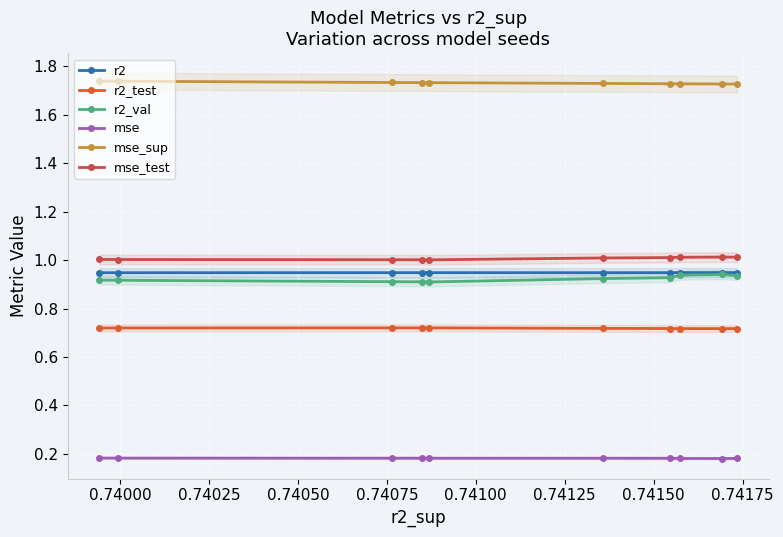

List the series in order of their peak value, lowest first.

mse, r2_test, r2_val, r2, mse_test, mse_sup